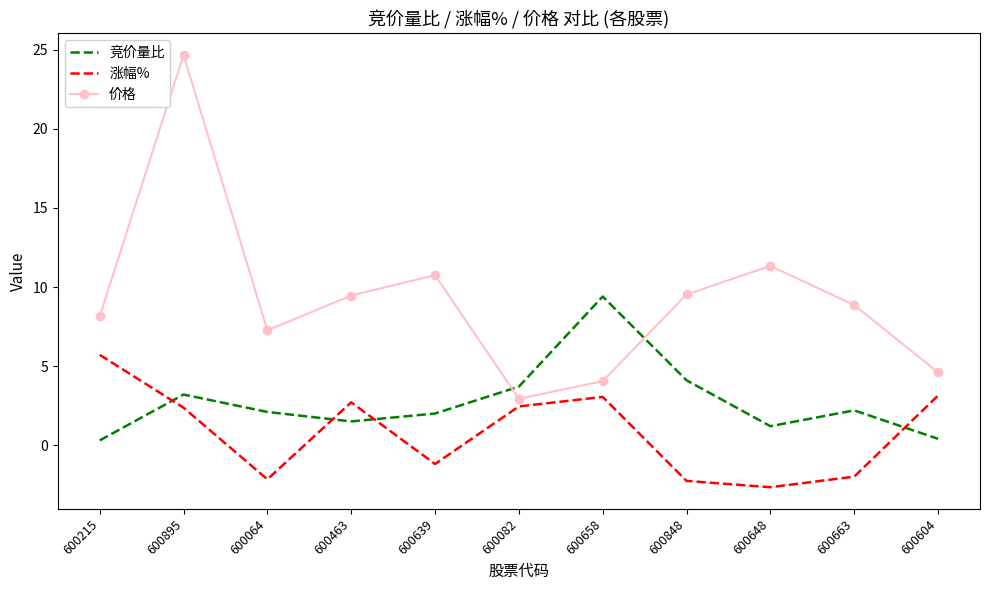

Where do 涨幅% and 竞价量比 first cross each other?

600215 and 600895